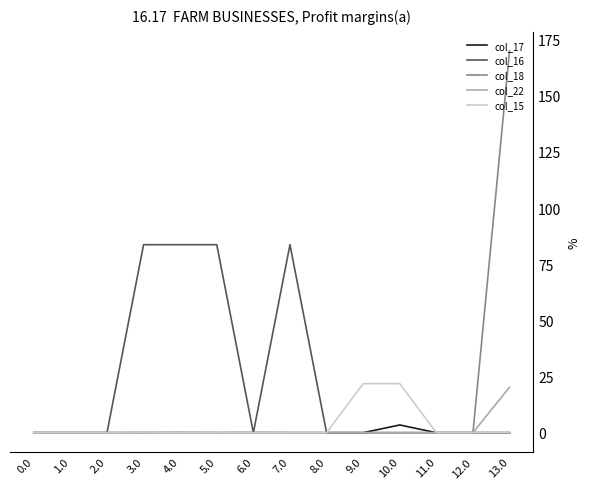

What is the spread (max minus min) of values at 13.0?

170.0